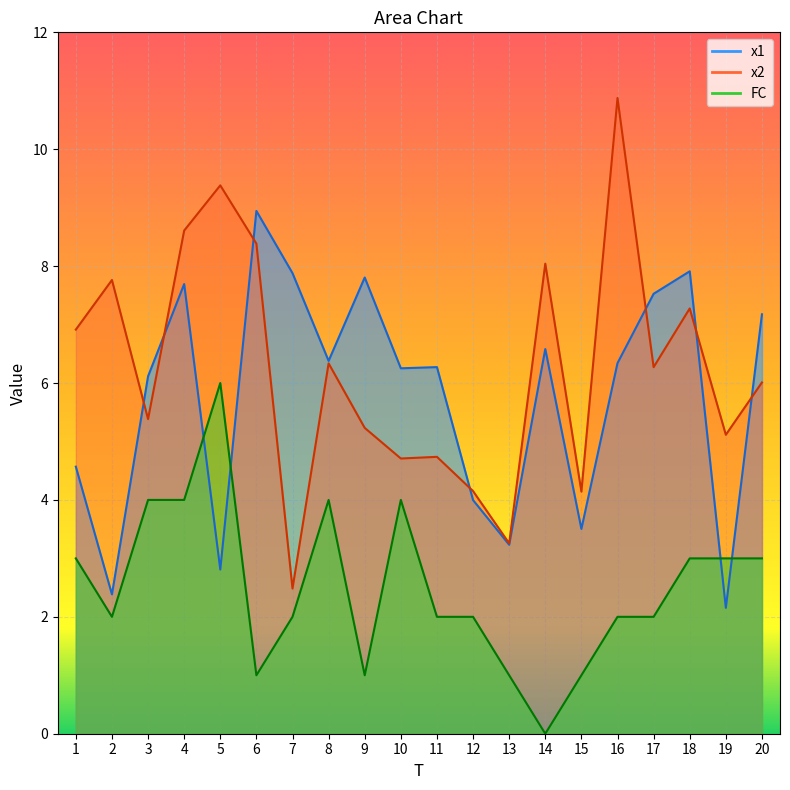

The x1 series shows 7.7 at 4. True or false?

True